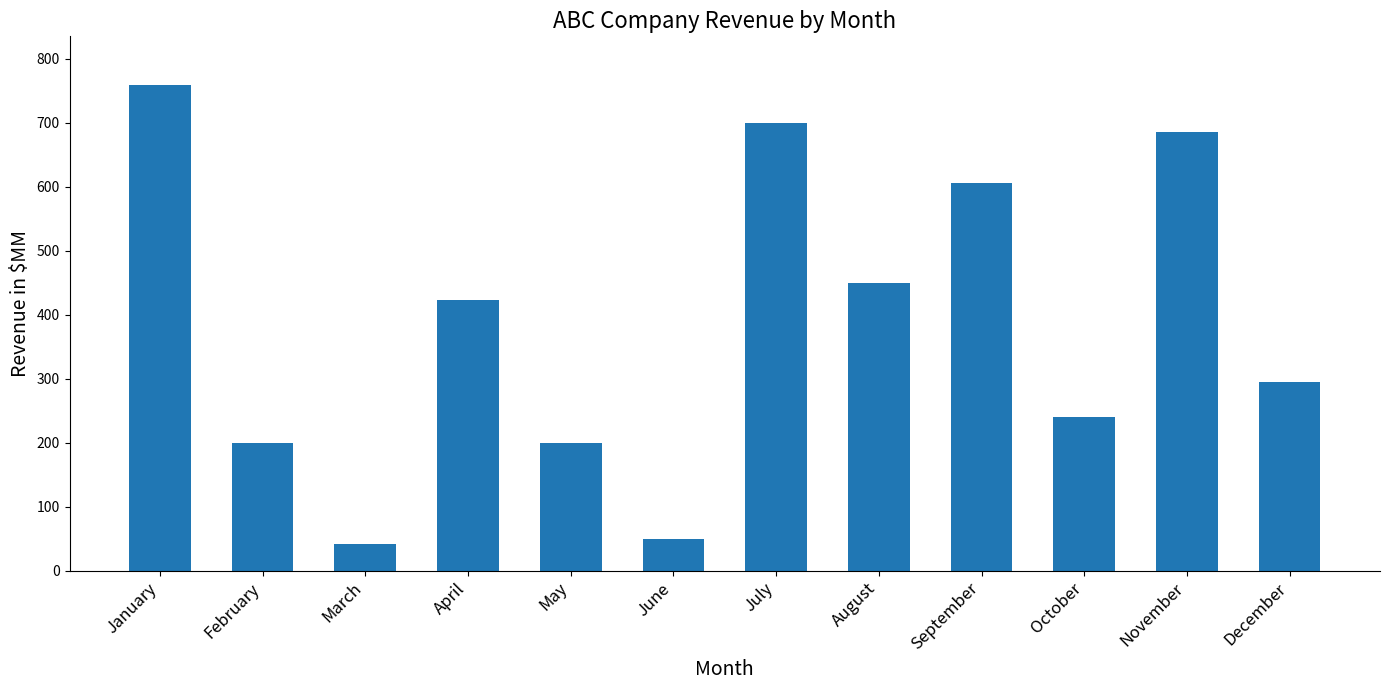

What is the value of the 1st bar from the left?

759